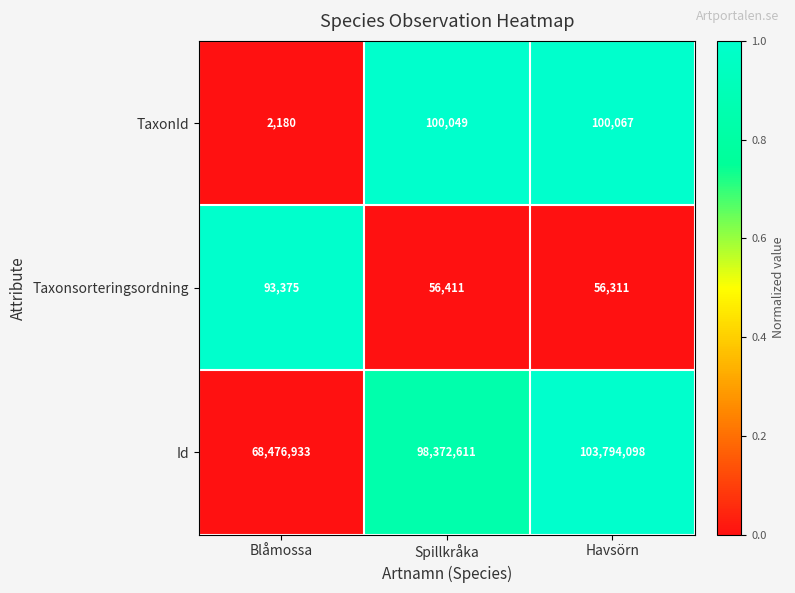

Reading left to right, what are all the values shown in this chart?

TaxonId: Blåmossa=2180	Spillkråka=100049	Havsörn=100067
Taxonsorteringsordning: Blåmossa=93375	Spillkråka=56411	Havsörn=56311
Id: Blåmossa=68476933	Spillkråka=98372611	Havsörn=103794098